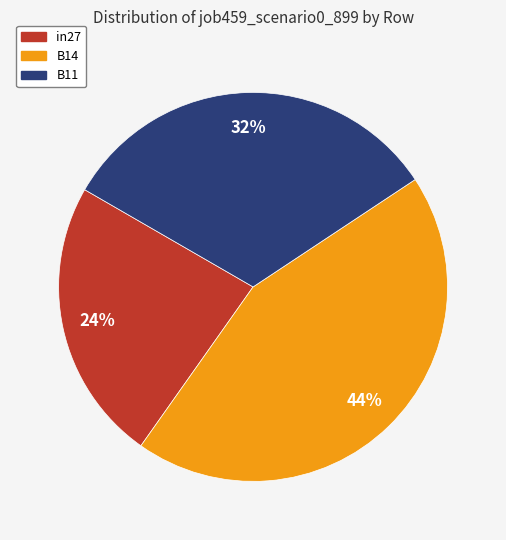

Which has a higher value, in27 or B11?

B11